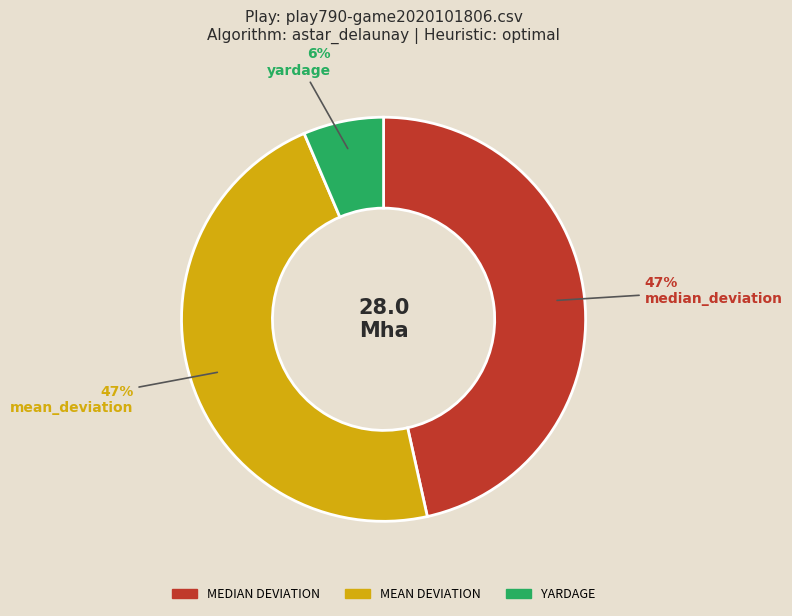

What percentage is the median_deviation slice, to the nearest percent?

47%